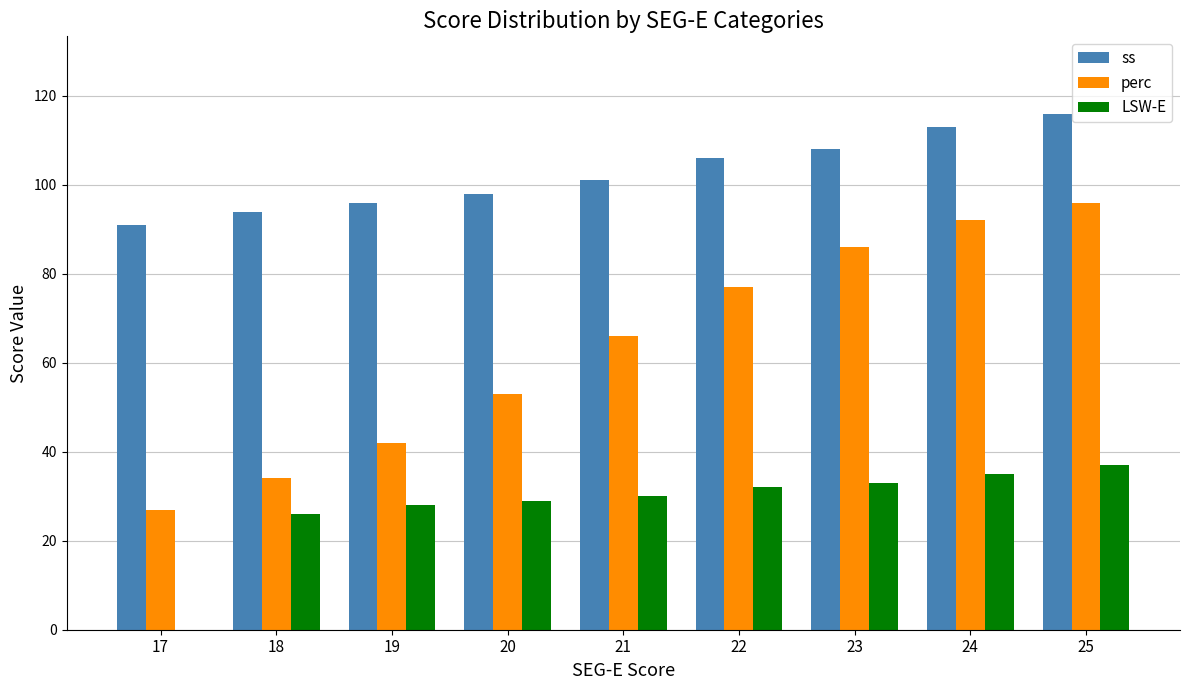

What is the greatest value displayed?

116